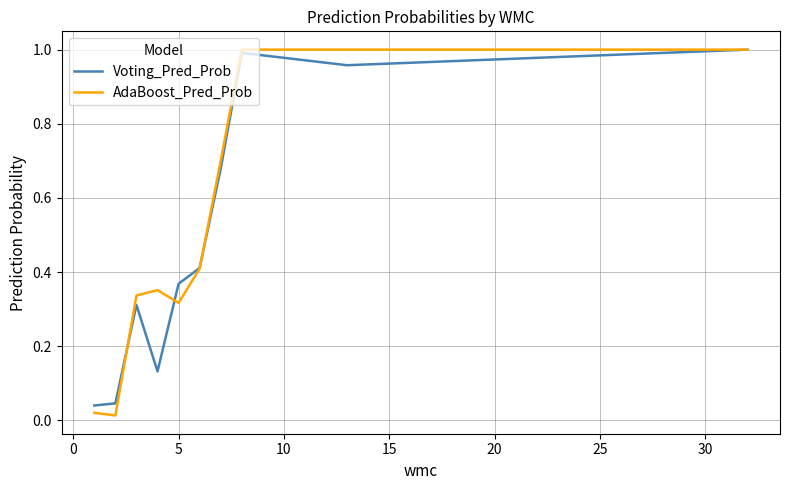

Which series has the largest range (max minus min)?

AdaBoost_Pred_Prob